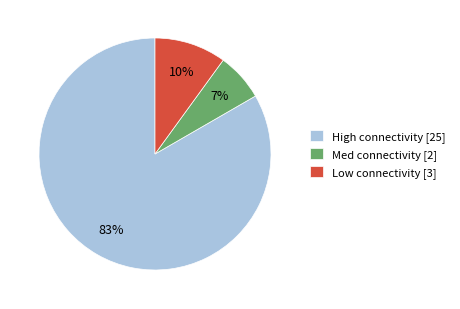

Between Low connectivity [3] and High connectivity [25], which is larger?

High connectivity [25]